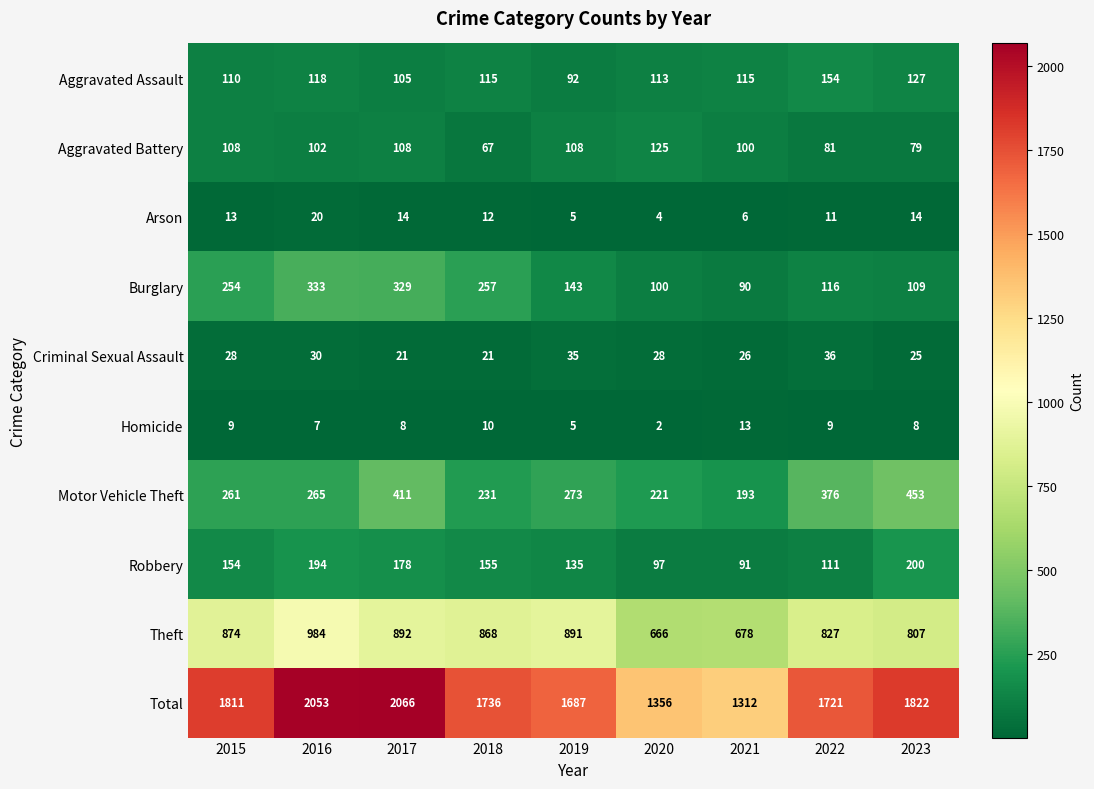

What is the spread (max minus min) of values at 2018?

1726